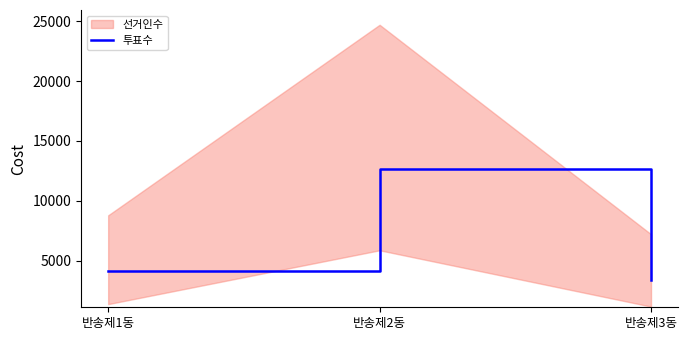

Rank the categories by value from lowest to highest.

반송제3동, 반송제1동, 반송제2동